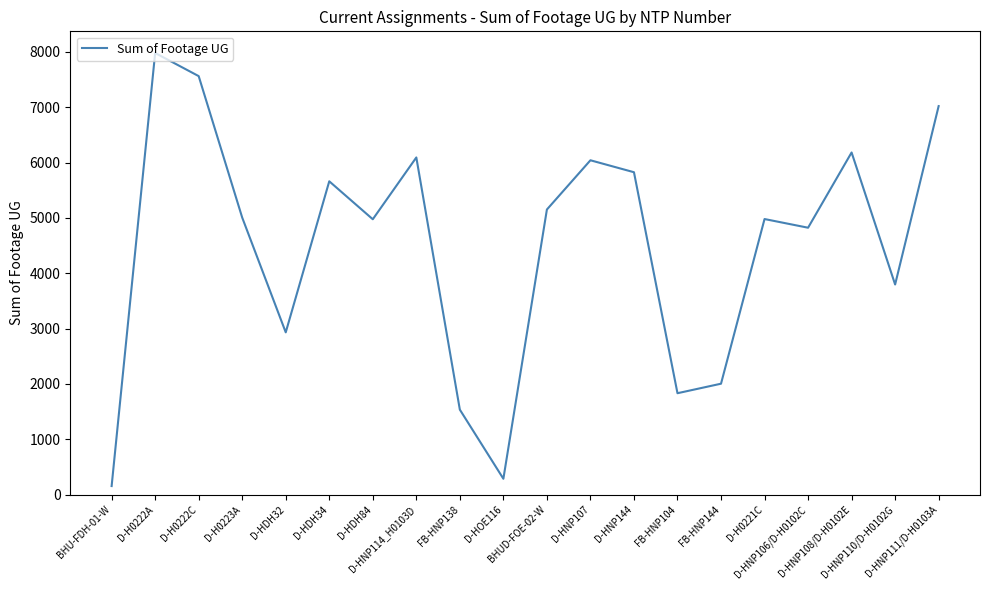

Is this an area chart (filled region under the line)?

No